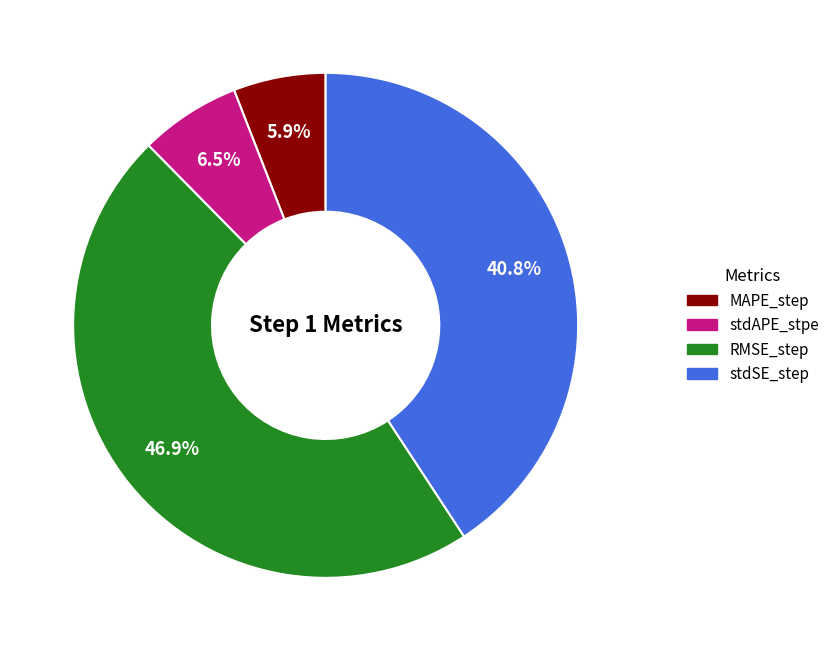

What is the largest slice in the pie chart?

RMSE_step